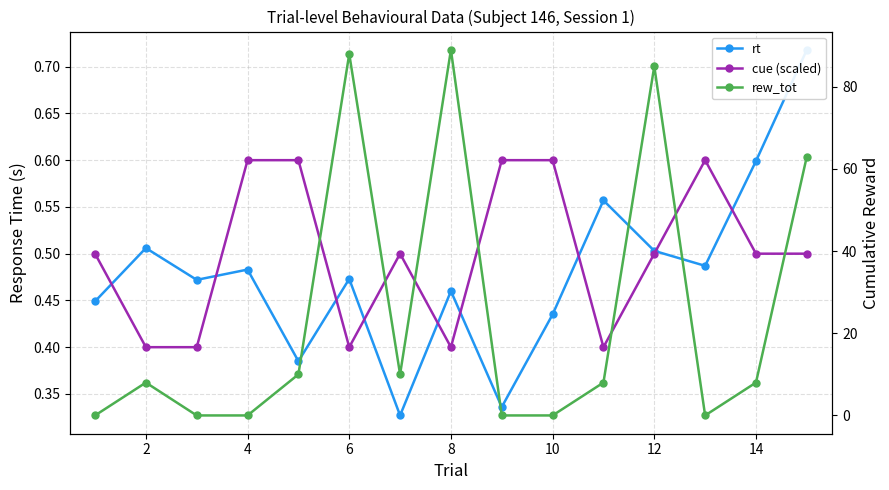

The value of rt at 12 is 0.2. True or false?

False